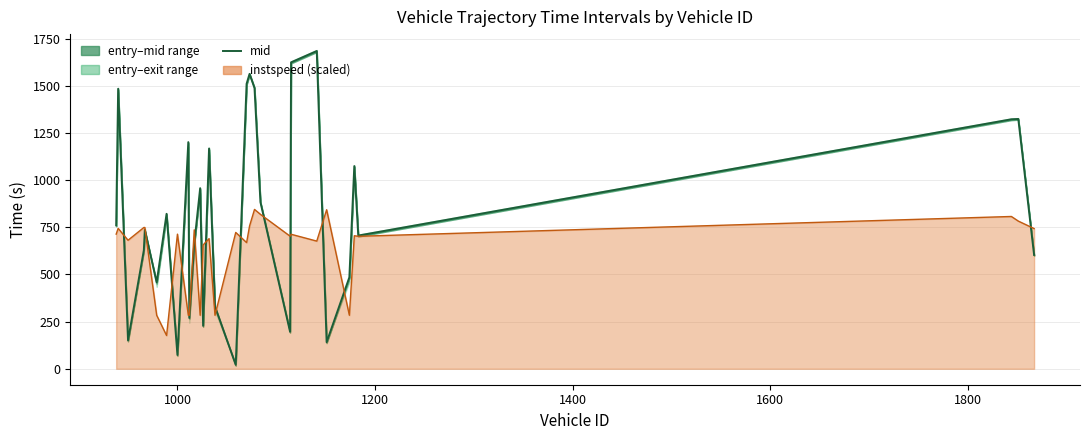

What is the maximum value shown in the chart?

1684.4